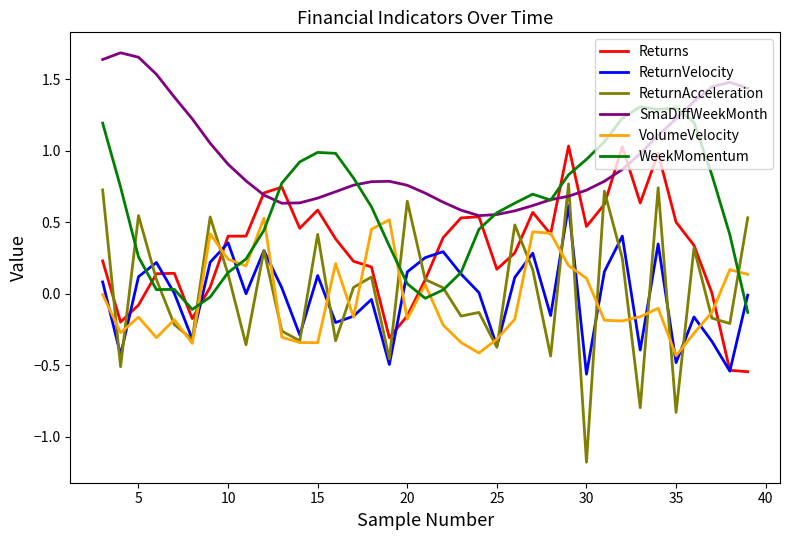

True or false: SmaDiffWeekMonth and VolumeVelocity cross at least once.

False